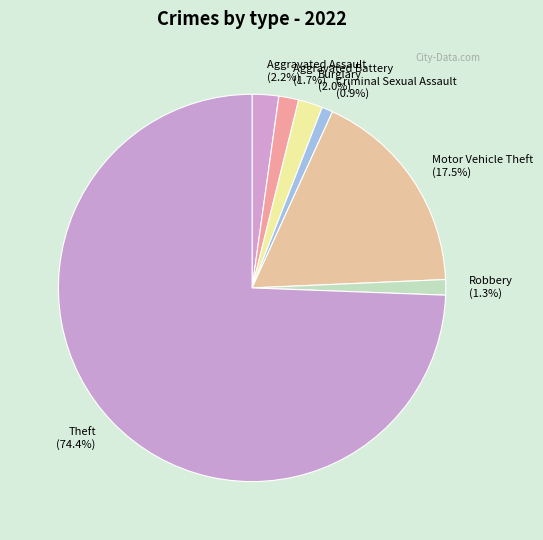

Is the sum of Theft and Burglary greater than half?

Yes